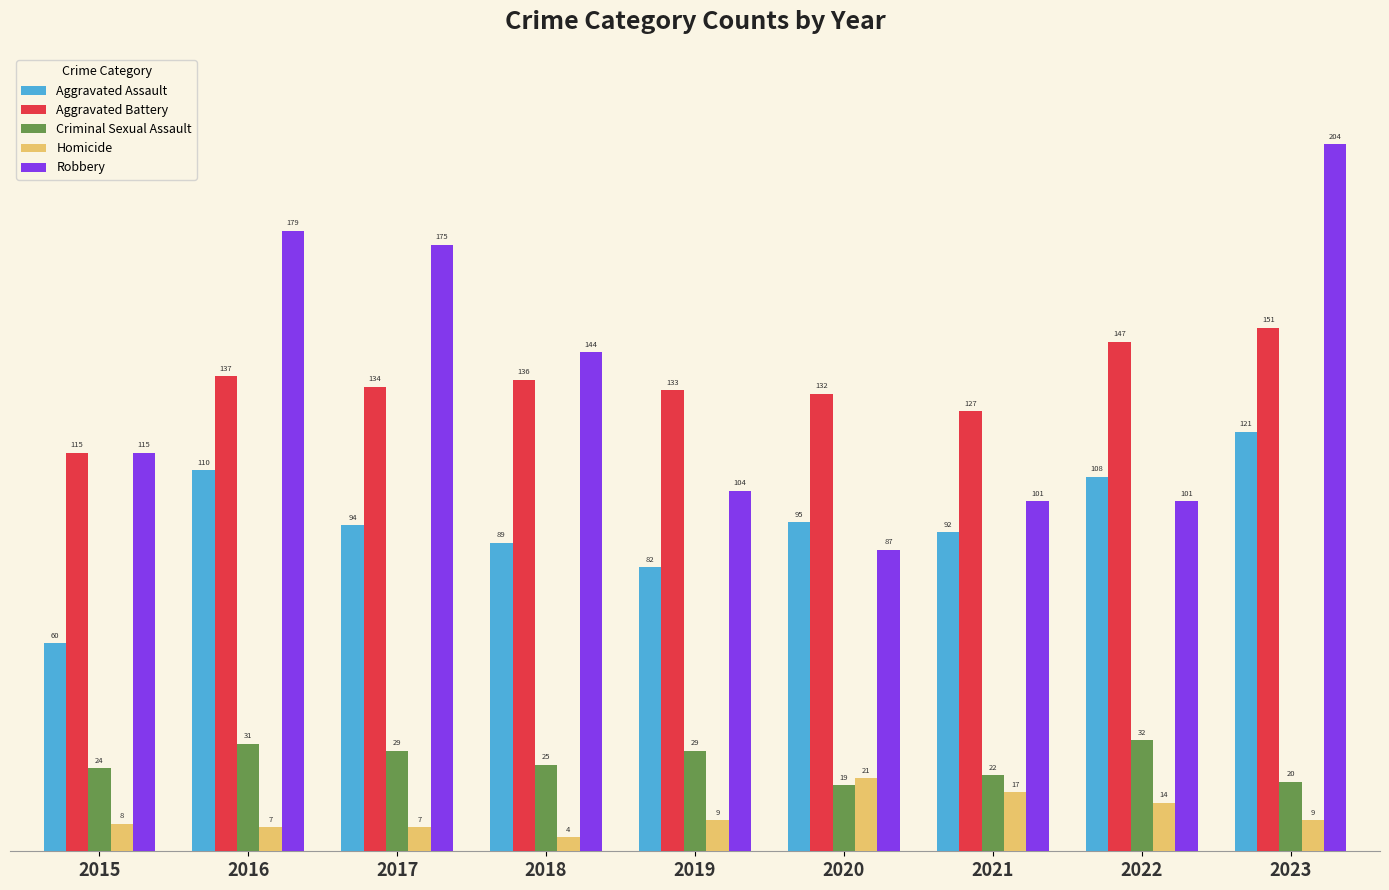

What is the total value across all series at 2015?

322